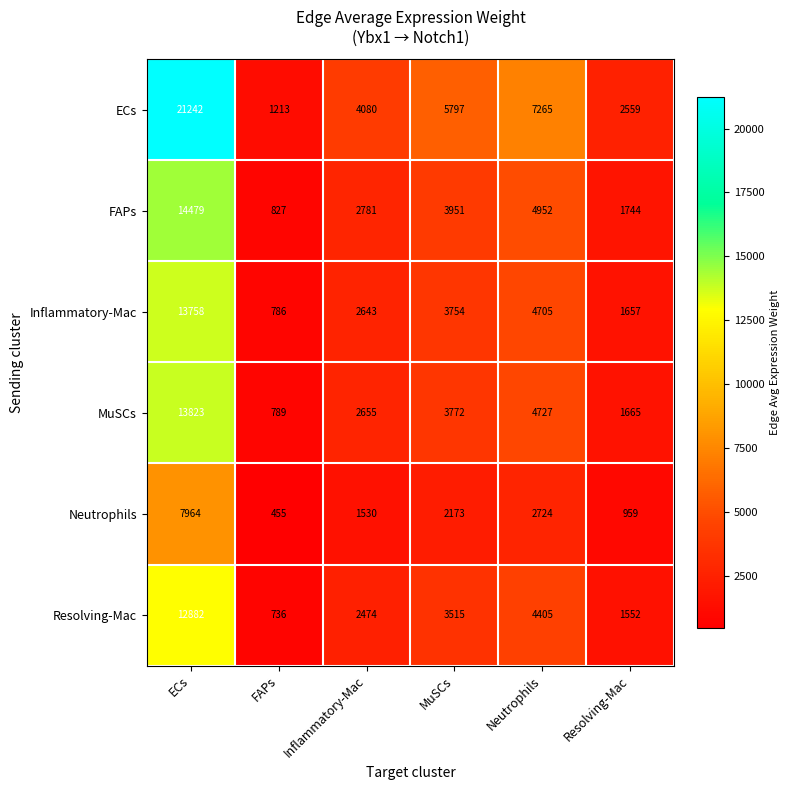

What is the minimum value for Inflammatory-Mac?

786